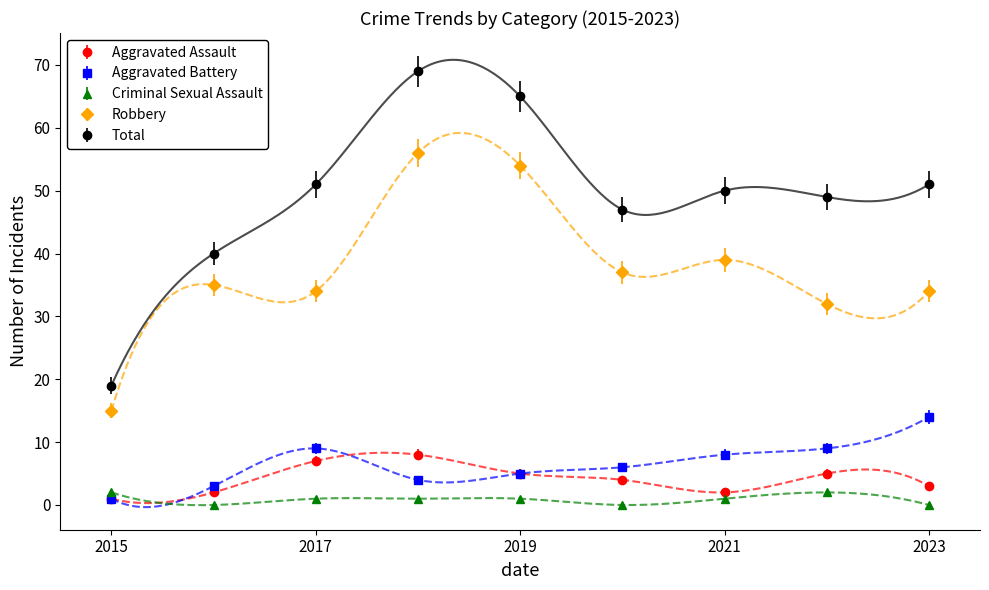

Which has a higher value, 2023 or 2019?

2019